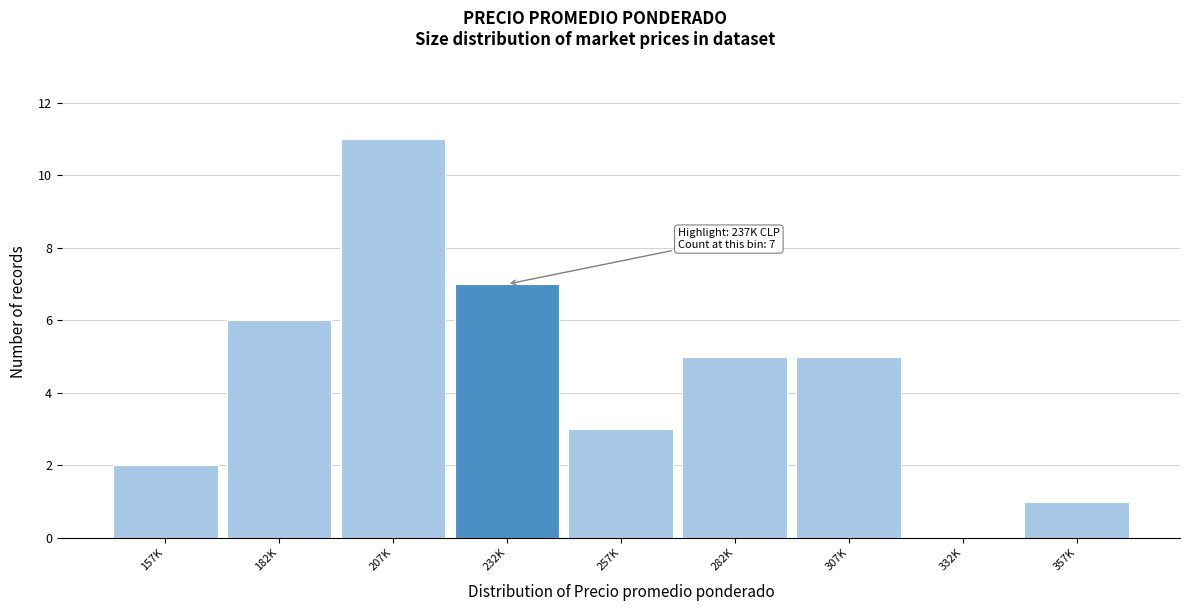

Reading right to left, list all the values displayed in this chart.

357K=1	332K=0	307K=5	282K=5	257K=3	232K=7	207K=11	182K=6	157K=2